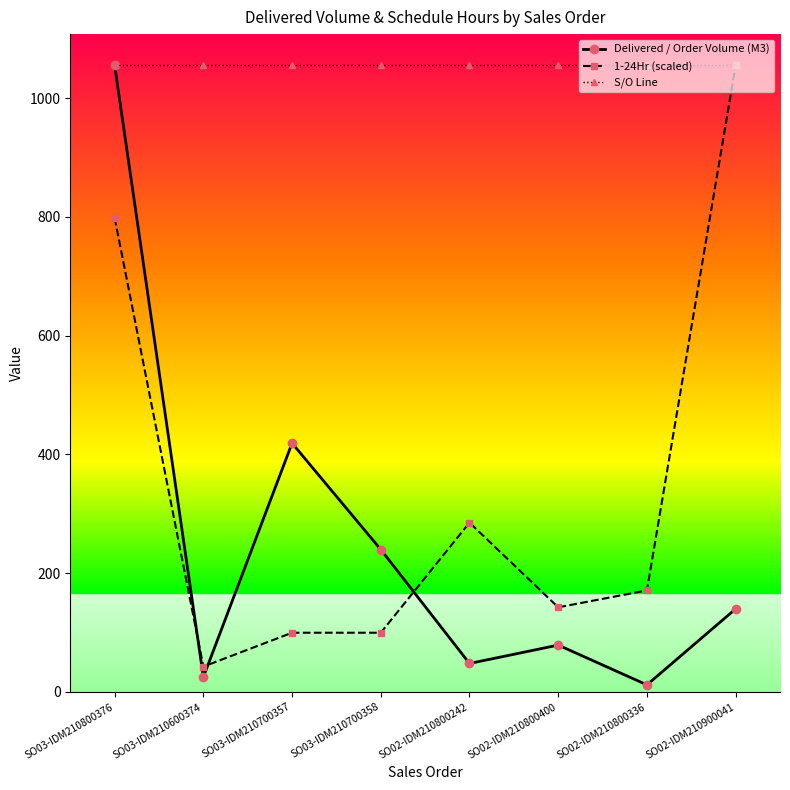

How many times do Delivered / Order Volume (M3) and 1-24Hr (scaled) cross each other?

3